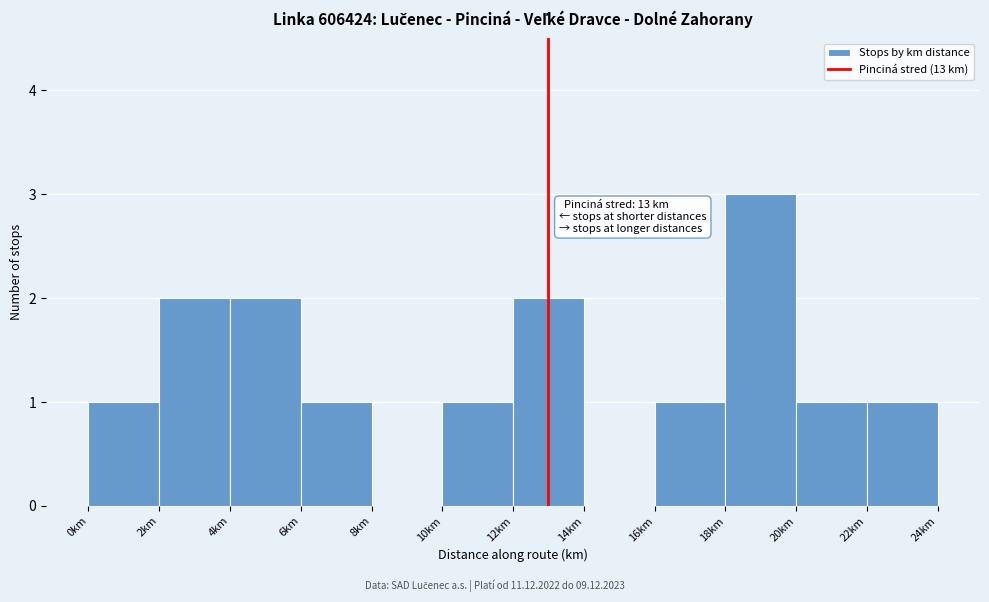

Which range on the x-axis has the tallest bar?

18 to 20